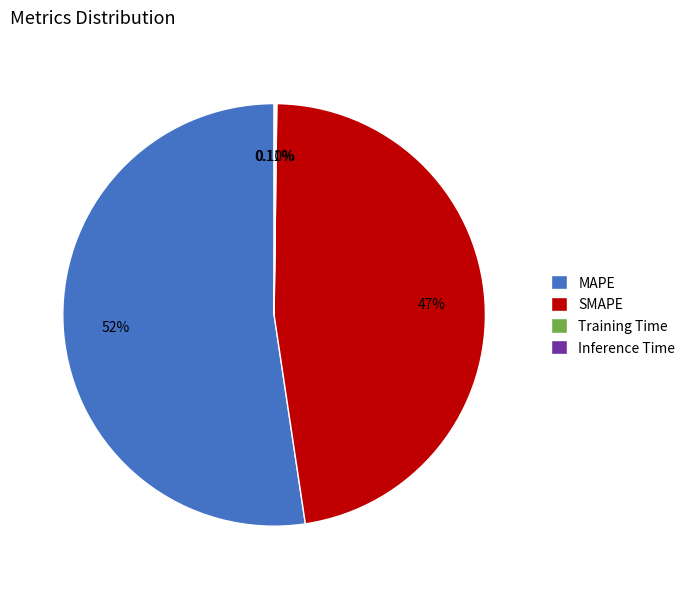

Is the sum of SMAPE and MAPE greater than half?

Yes